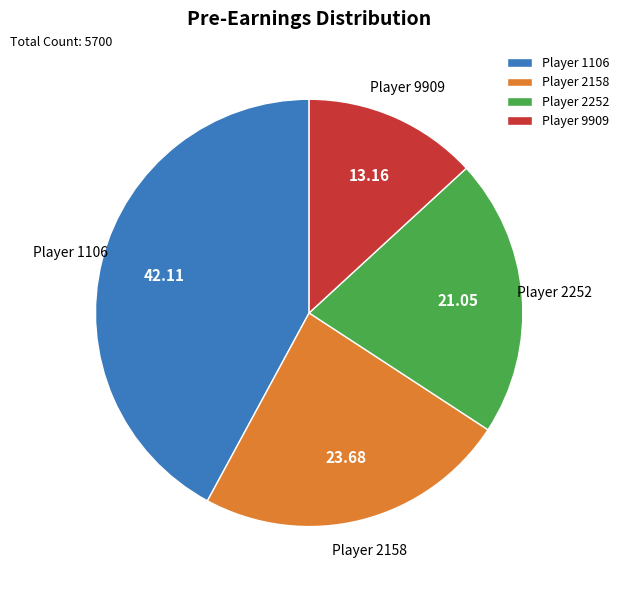

What is the ratio of the value at Player 9909 to the value at Player 2252?

0.6